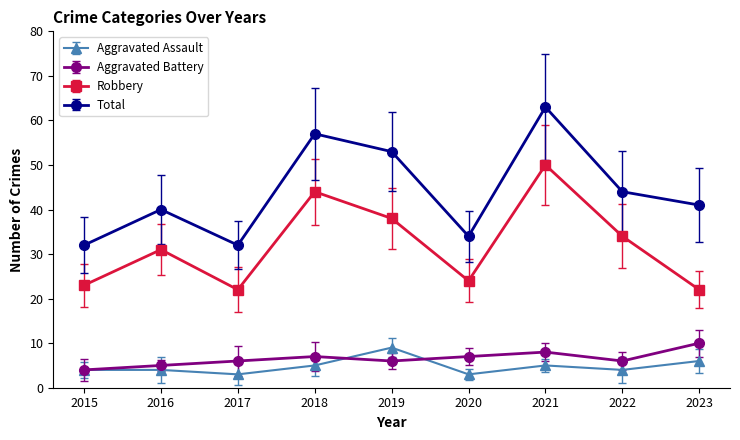

Which series has the widest spread of values?

Total